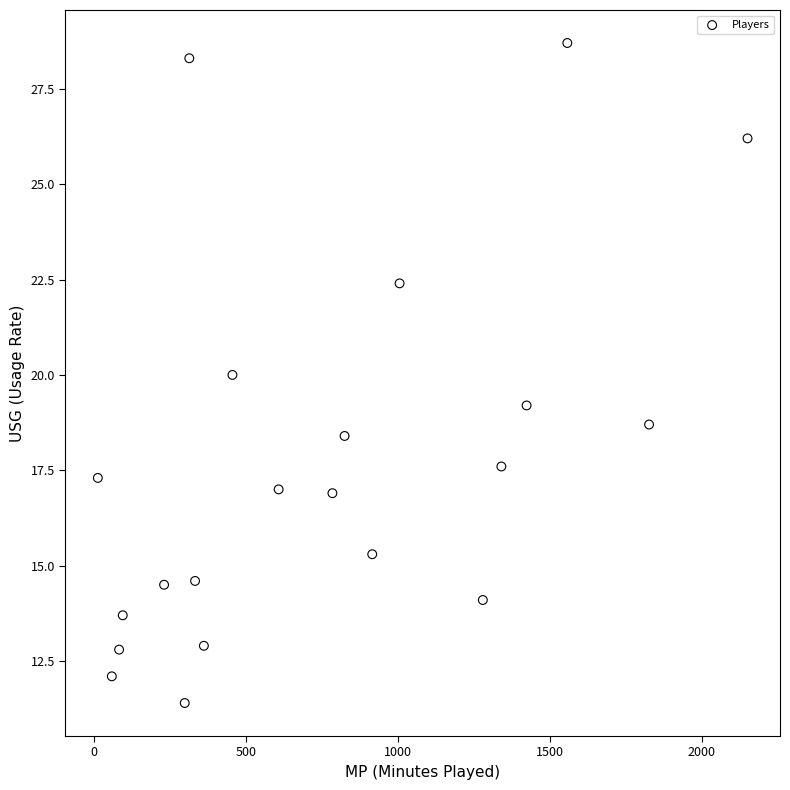

What is the range of X values (max minus min)?

2138.0